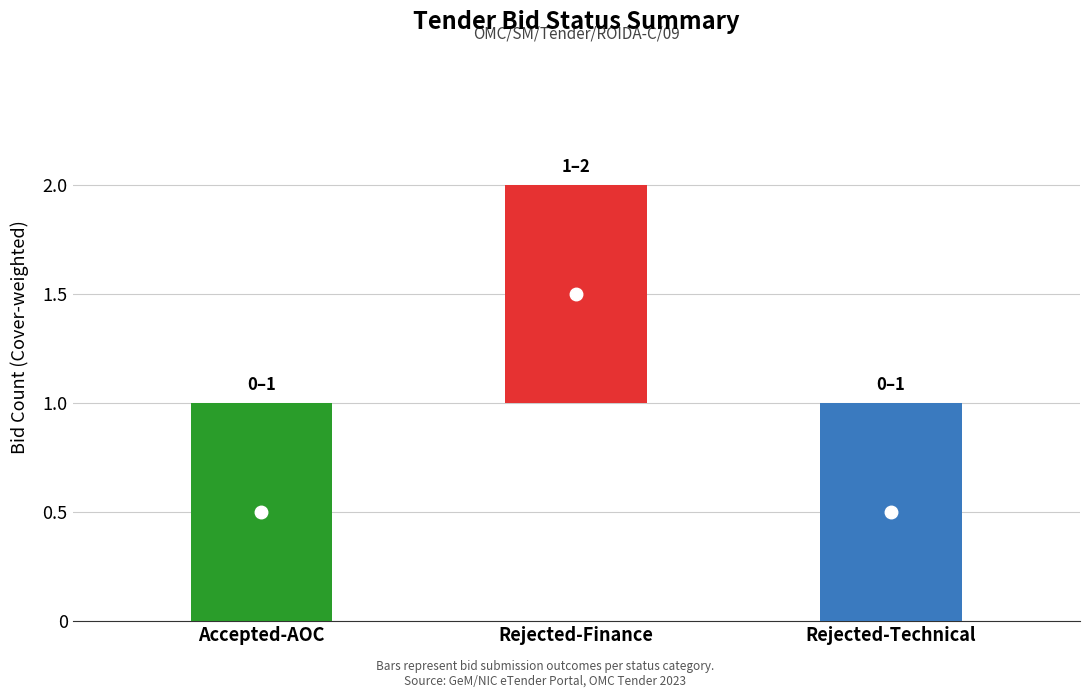

How many S.No values are between 0 and 2?

3